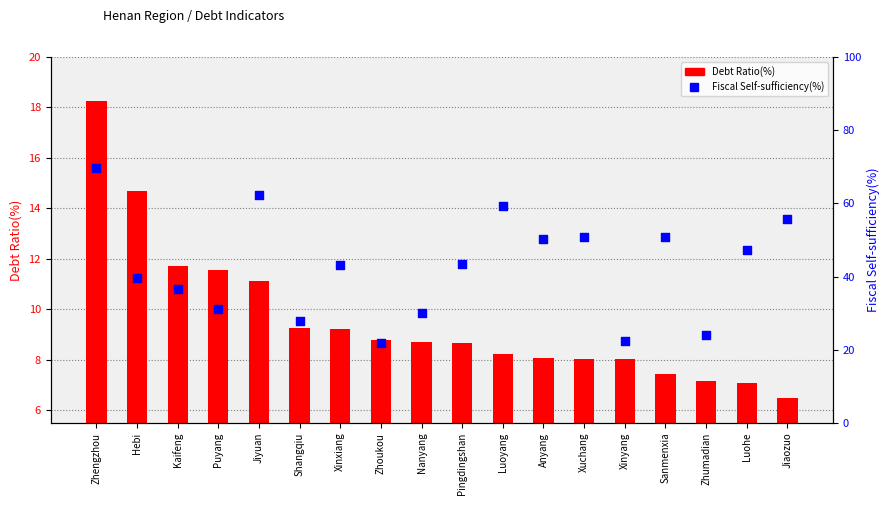

Which series contains the highest Y value?

Fiscal Self-sufficiency(%)